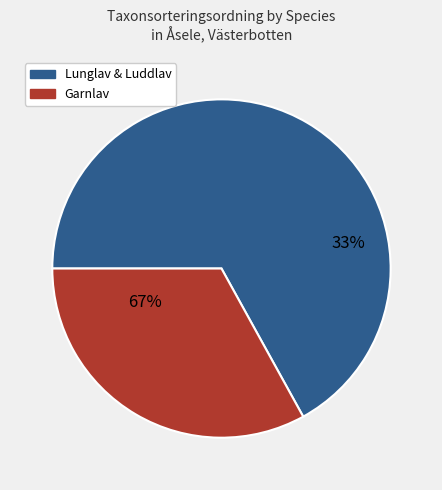

Combined, what portion of the pie is Luddlav (56824100) and Lunglav (56824099)?

67.0%